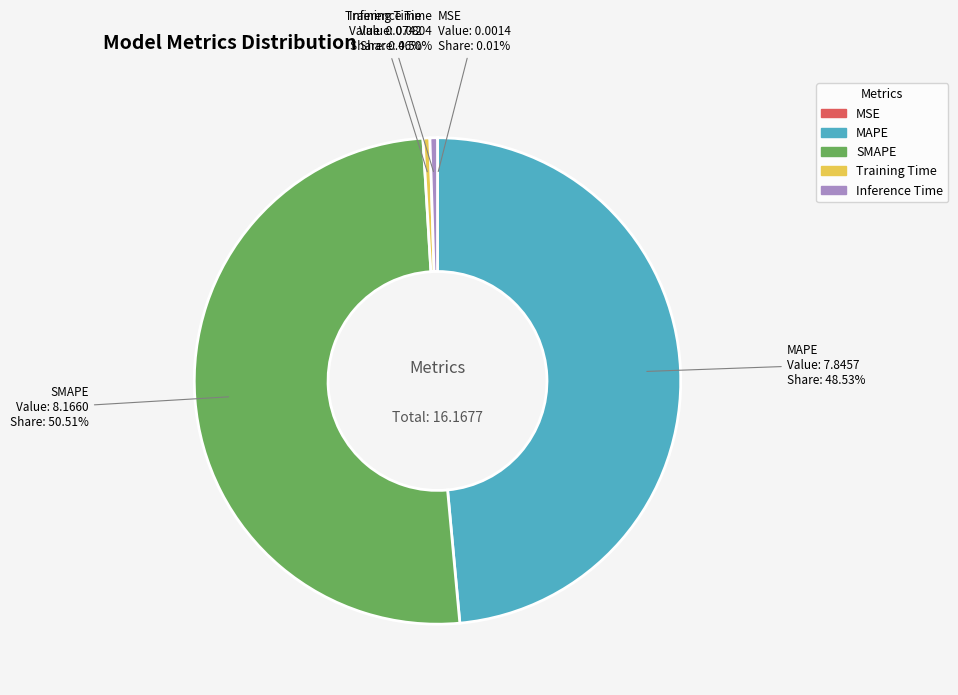

Which category accounts for the majority?

SMAPE